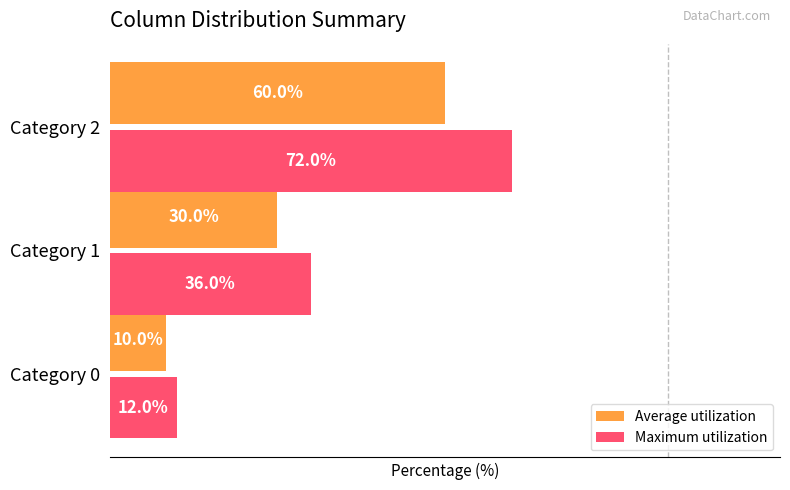

Rank the categories by Average utilization value from lowest to highest.

Category 0, Category 1, Category 2